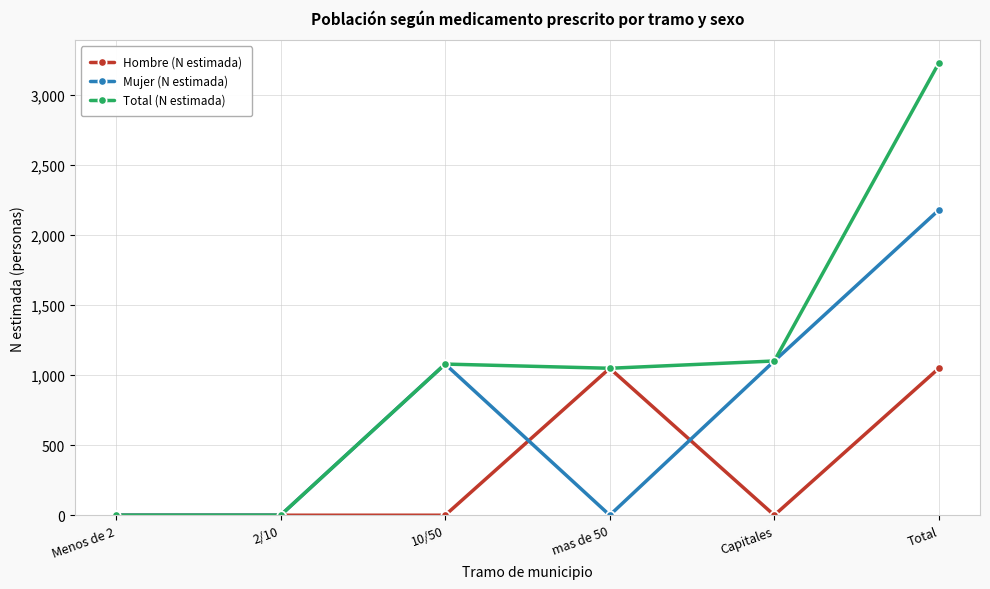

Which category has the highest value in the Mujer (N estimada) series?

Total